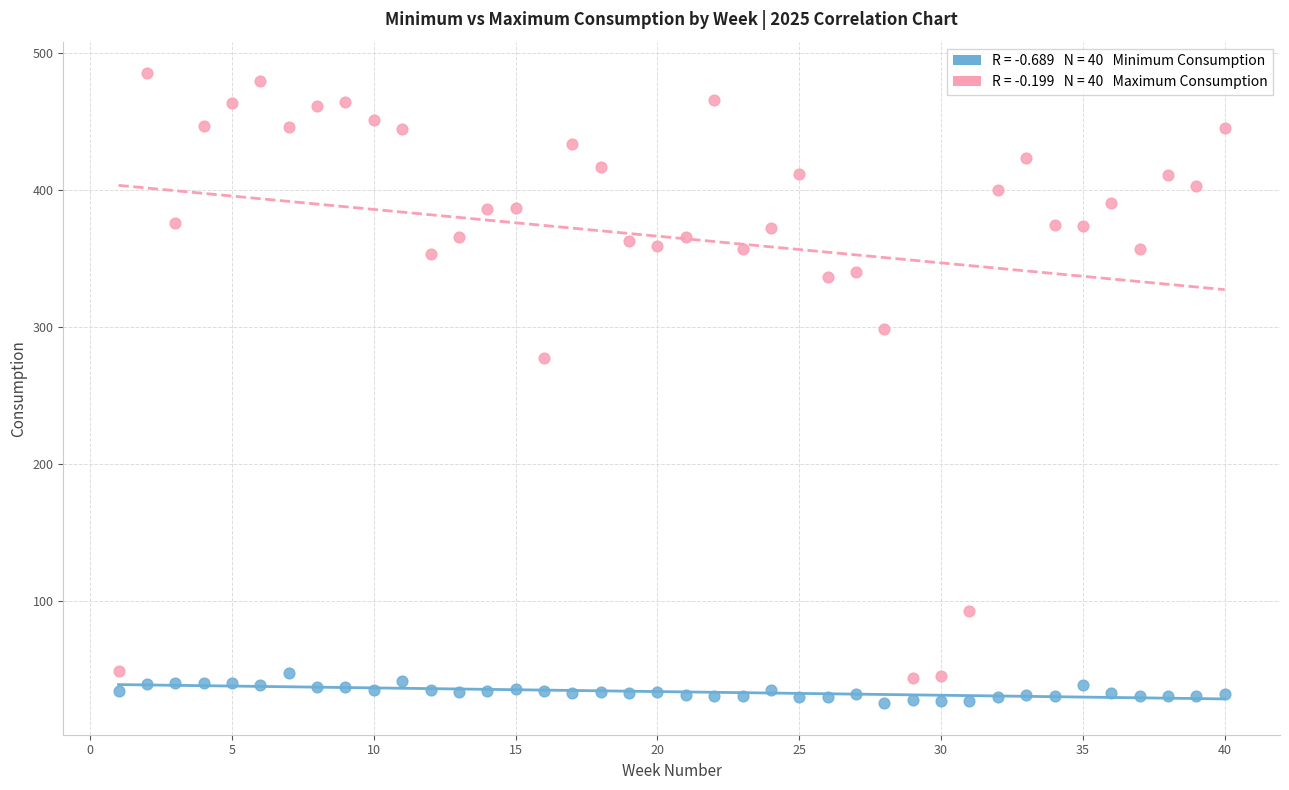

Across all series, what Y value is closest to 255?

277.3